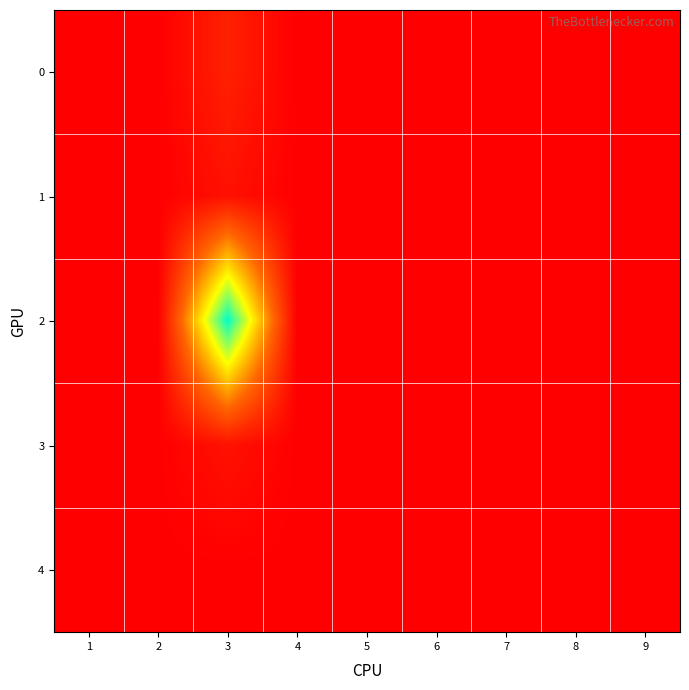

Which series has the largest total across all categories?

2